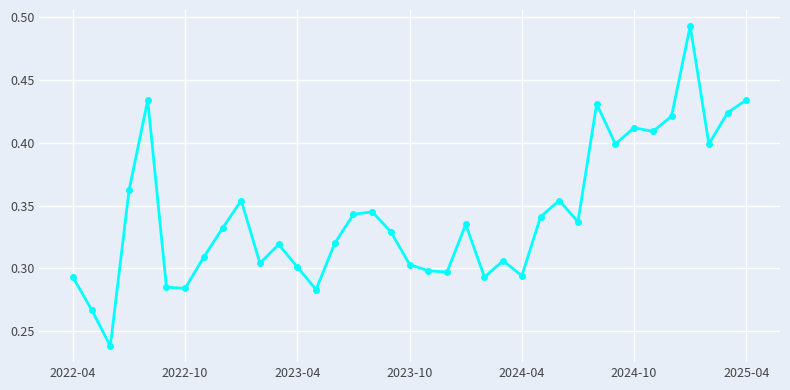

Count the values in the range 0 to 1.

37